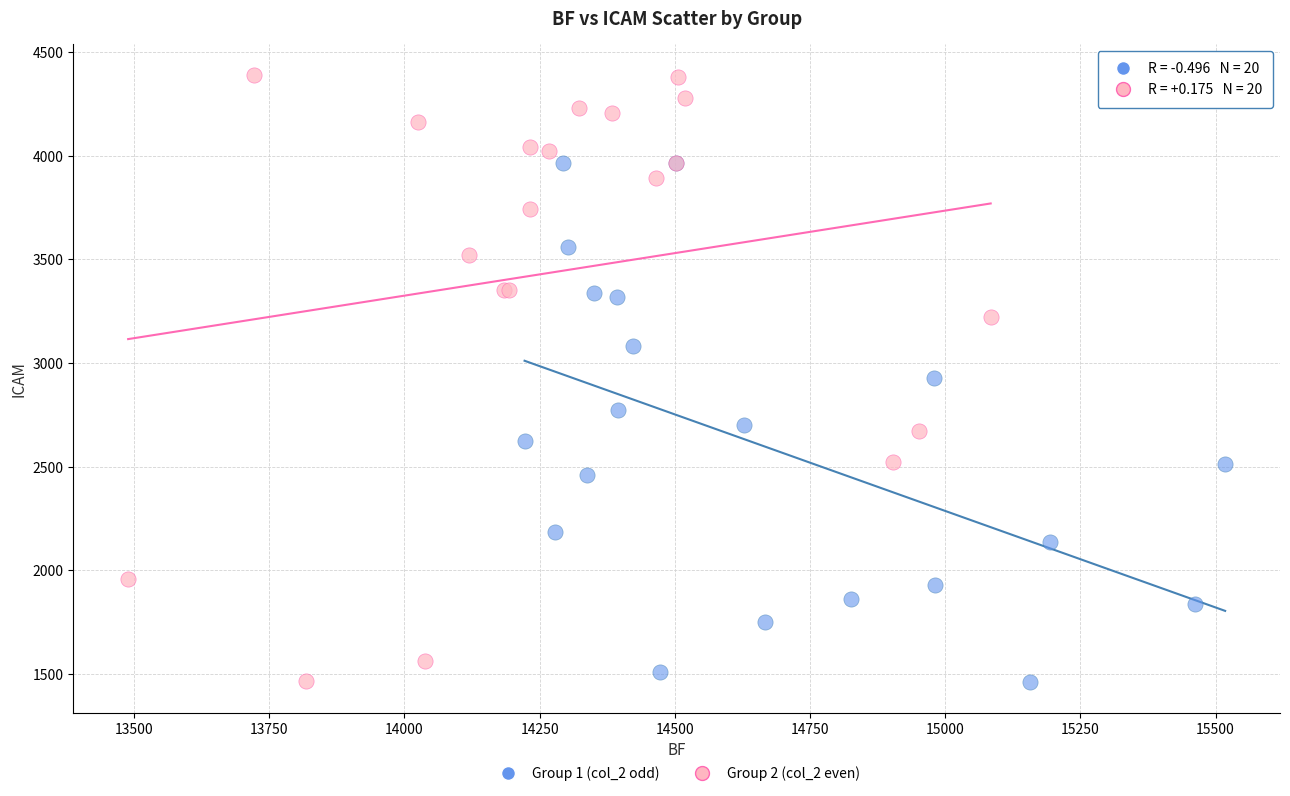

What are all the series names shown in the legend?

Group 1 (col_2 odd), Group 2 (col_2 even)